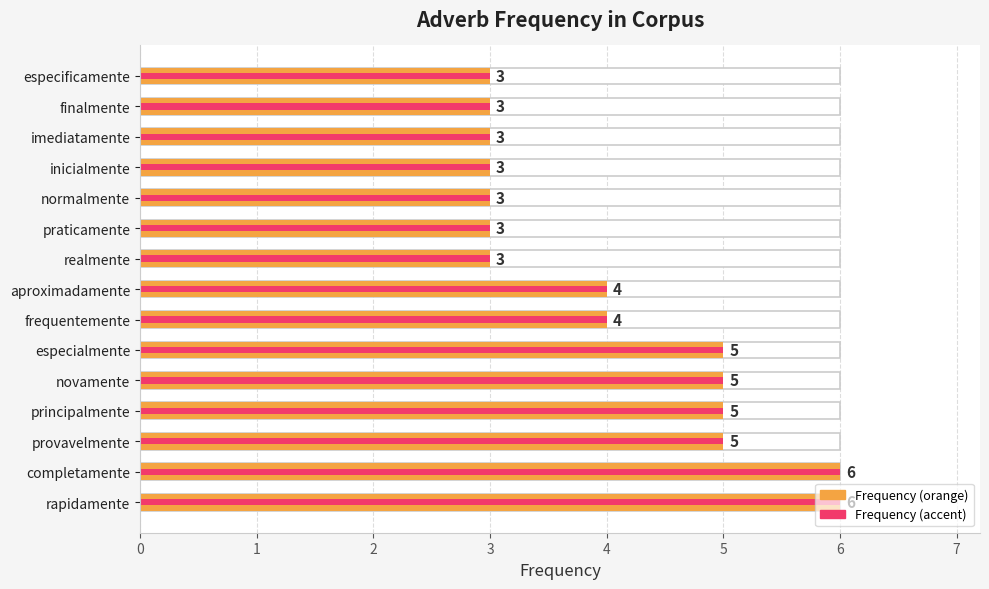

The Frequency (accent) series shows 5 at provavelmente. True or false?

True